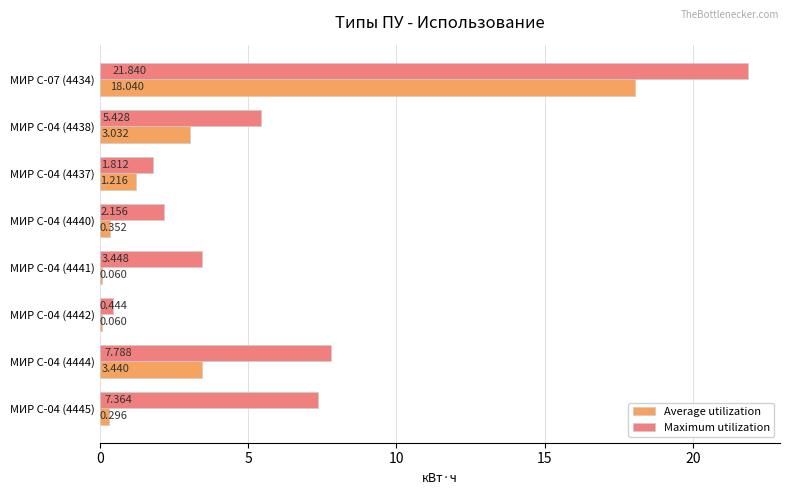

Between МИР С-04 (4438) and МИР С-04 (4445), which series saw the biggest shift?

Average utilization